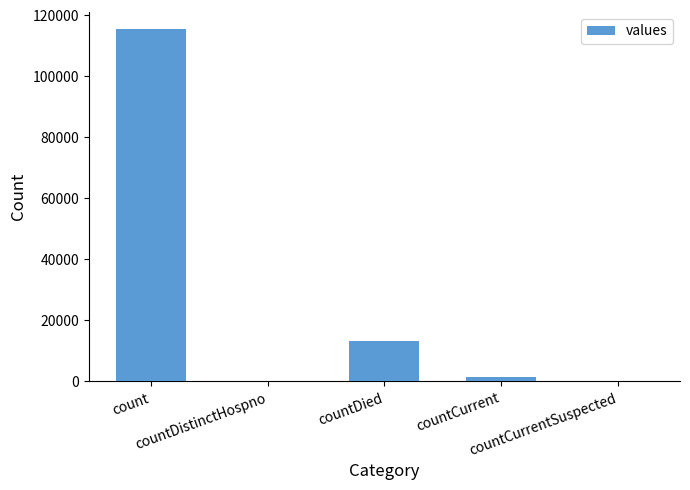

How many series are shown in this chart?

1